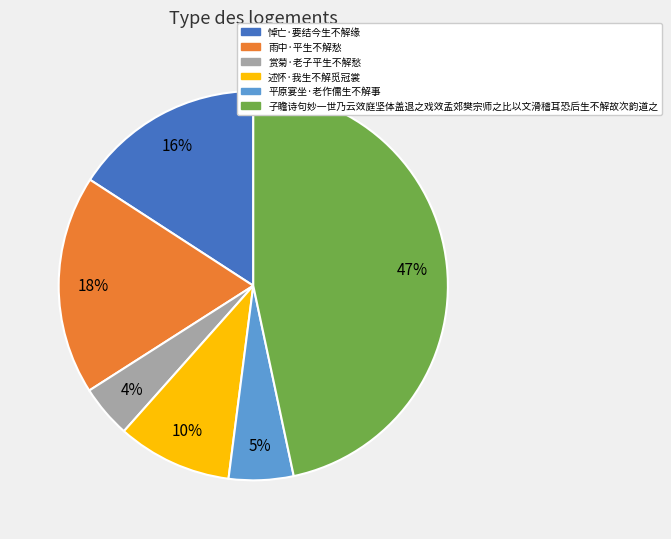

To the nearest percent, what is the average slice percentage?

17%